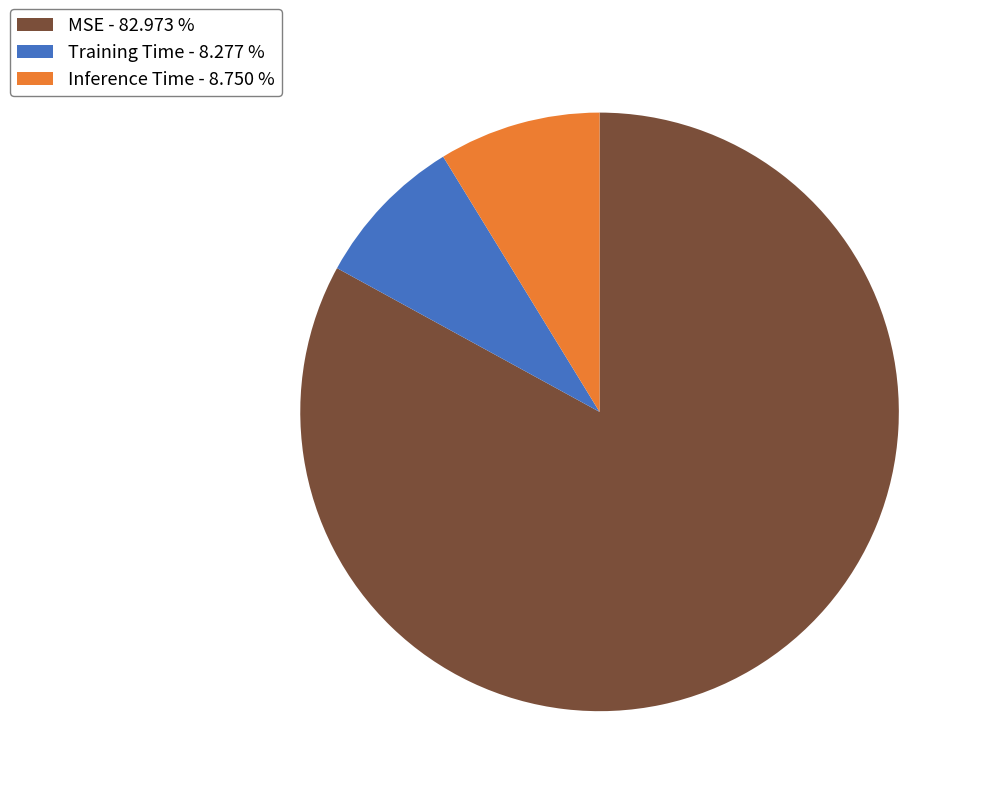

Do Training Time and MSE together represent more than half of the pie?

Yes